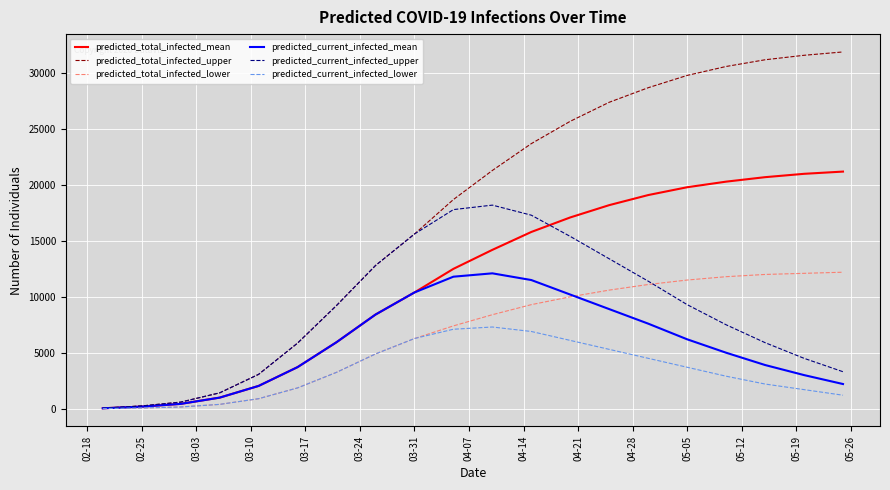

Which series has the widest spread of values?

predicted_total_infected_upper